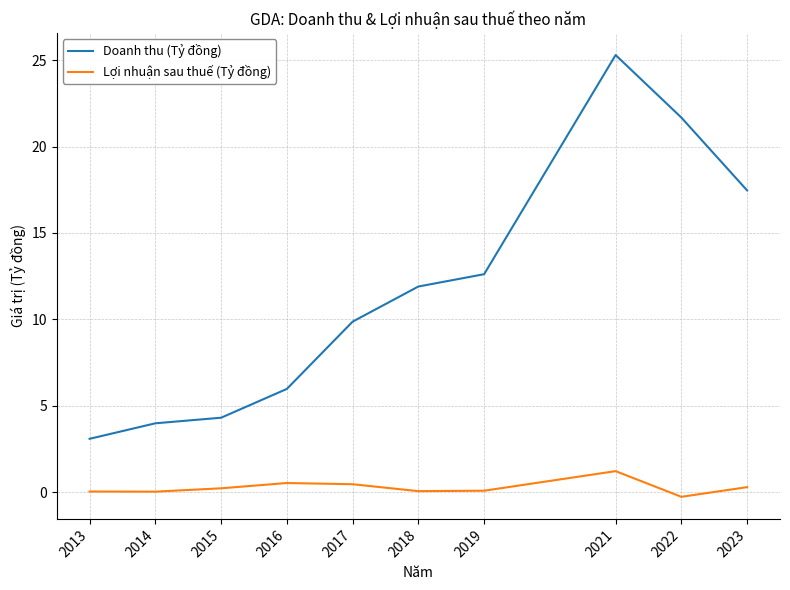

Is this an area chart (filled region under the line)?

No